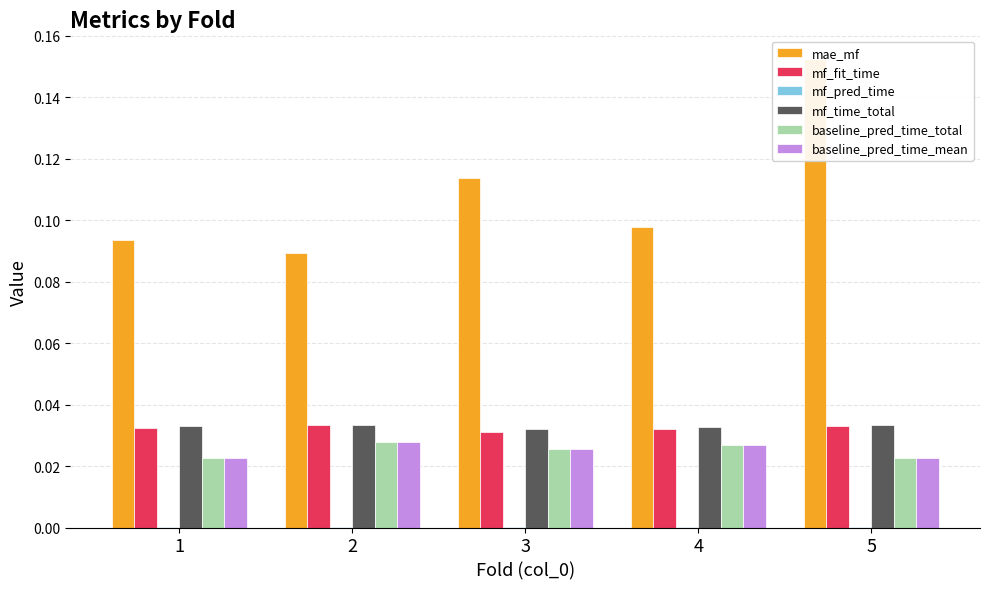

Which label corresponds to the smallest value in the chart?

3